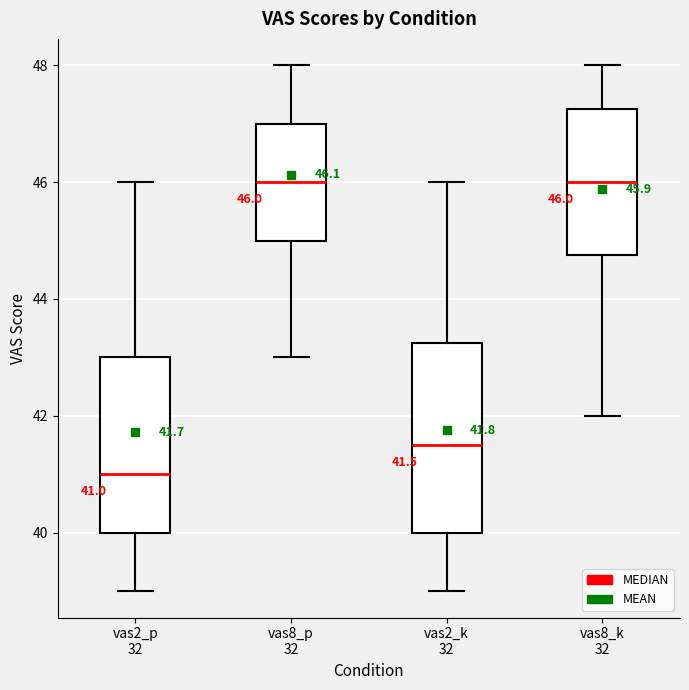

Comparing the boxes themselves (not the whiskers), which one is the tallest?

vas2_k 32